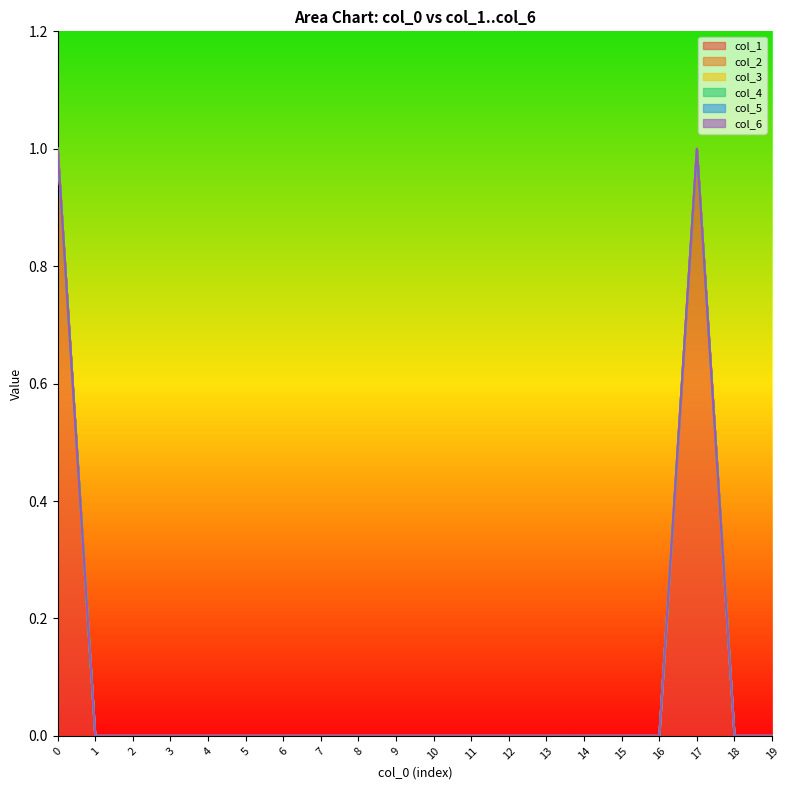

True or false: col_1 and col_5 intersect in this chart.

False